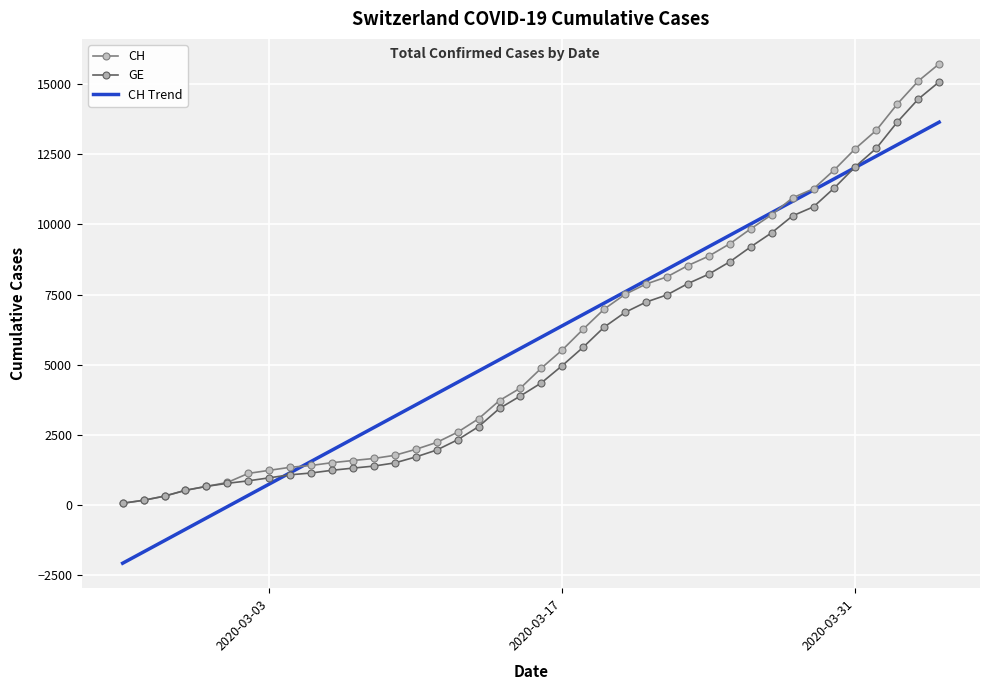

What is the average value of the CH series?

5789.6